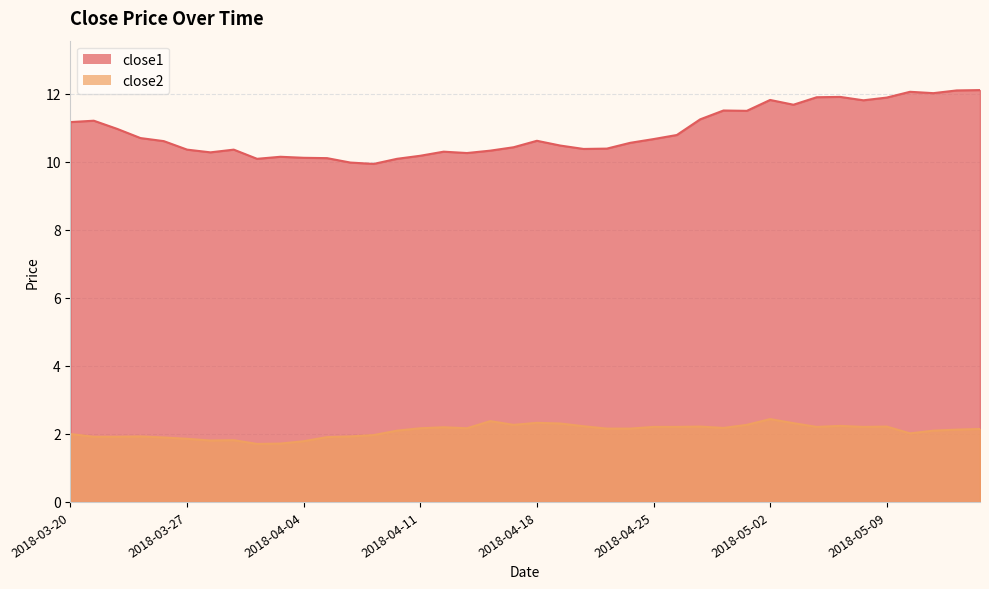

Which series changed the most between 2018-03-22 and 2018-04-17?

close1